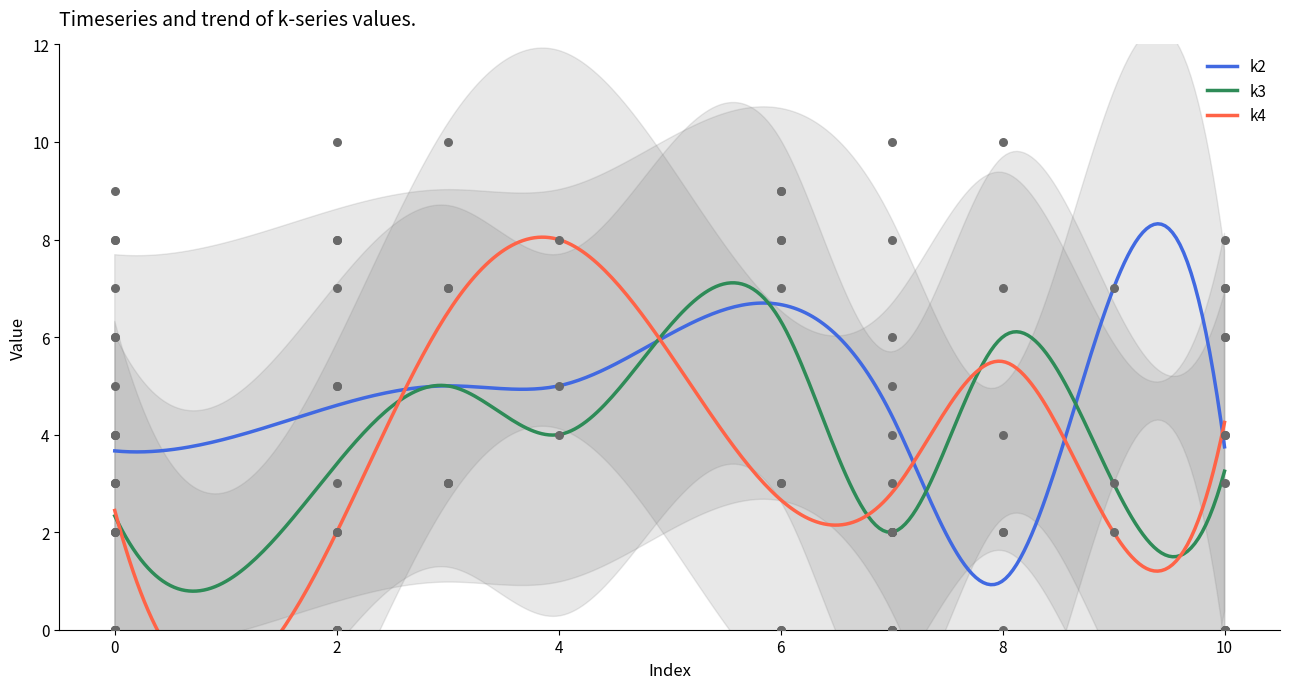

What is the maximum value for k3?

7.1